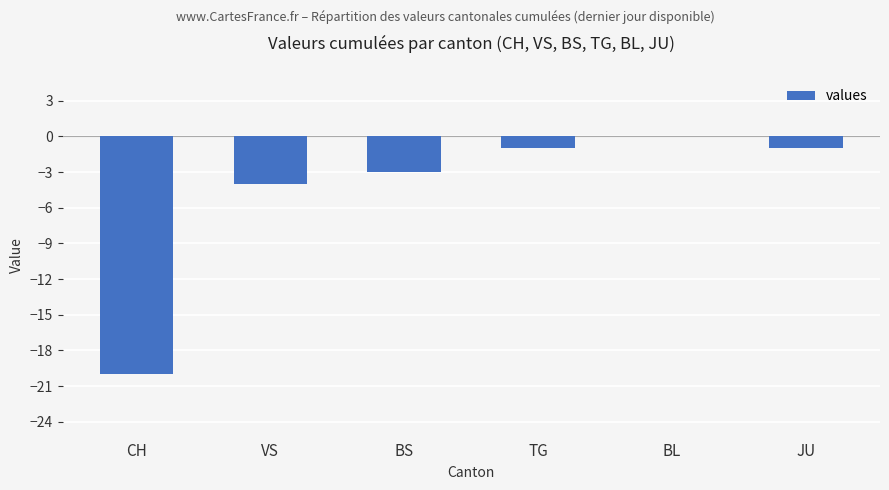

Reading left to right, transcribe all the data shown in this chart.

-20	-4	-3	-1	0	-1